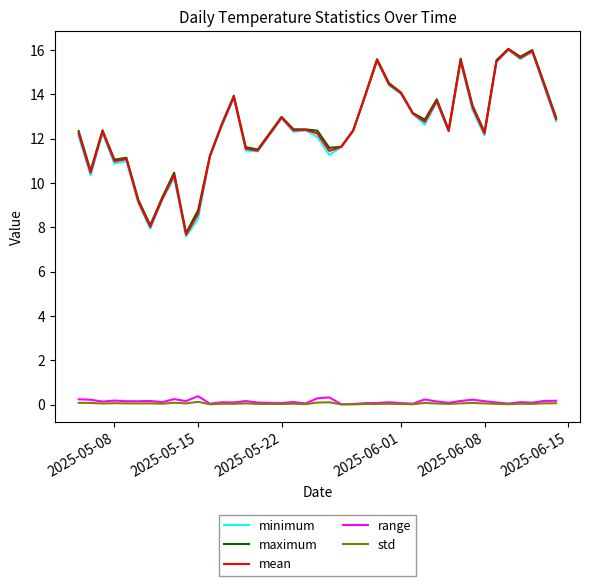

What is the maximum value shown in the chart?

16.1